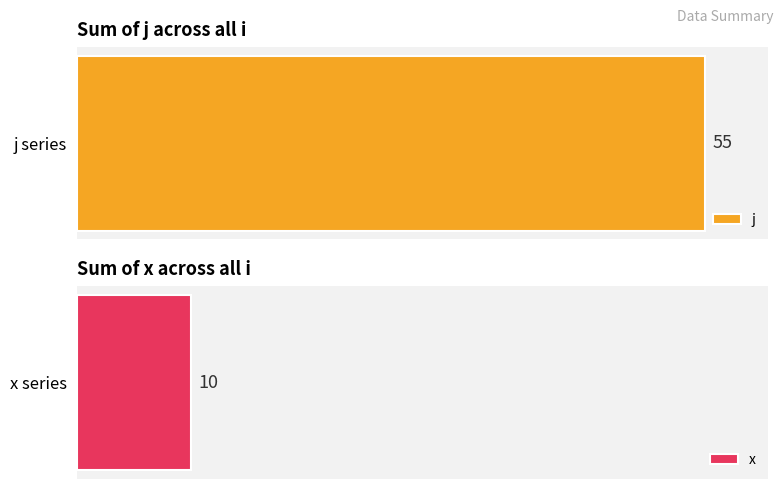

Which series has the widest spread of values?

j